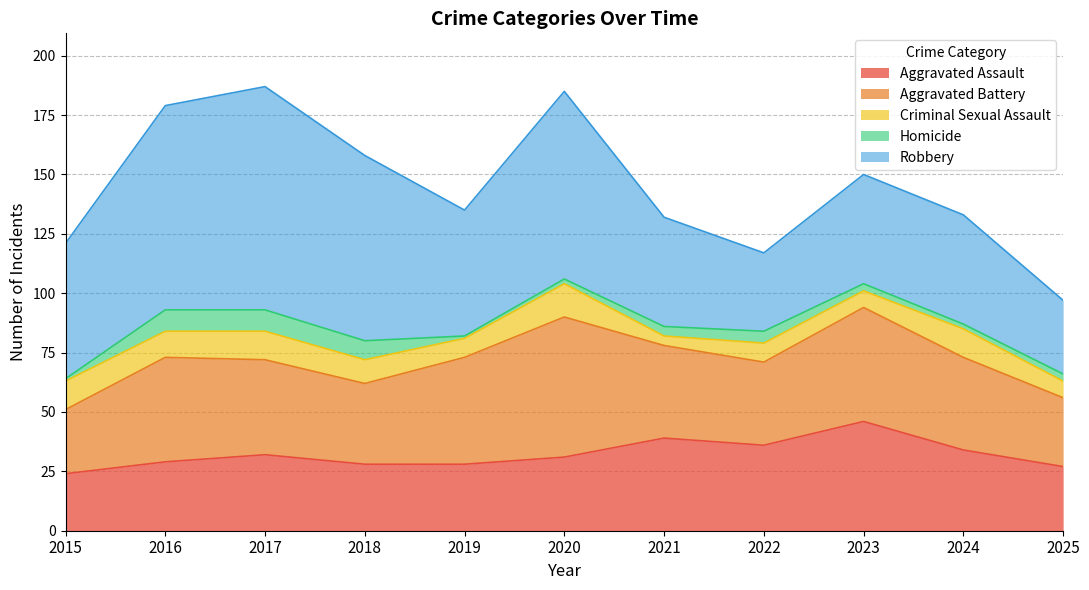

Count the number of data series in this chart.

5